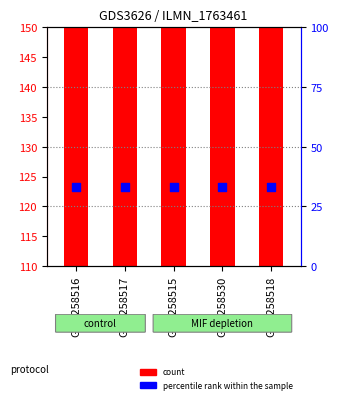

Which series contains the highest Y value?

count